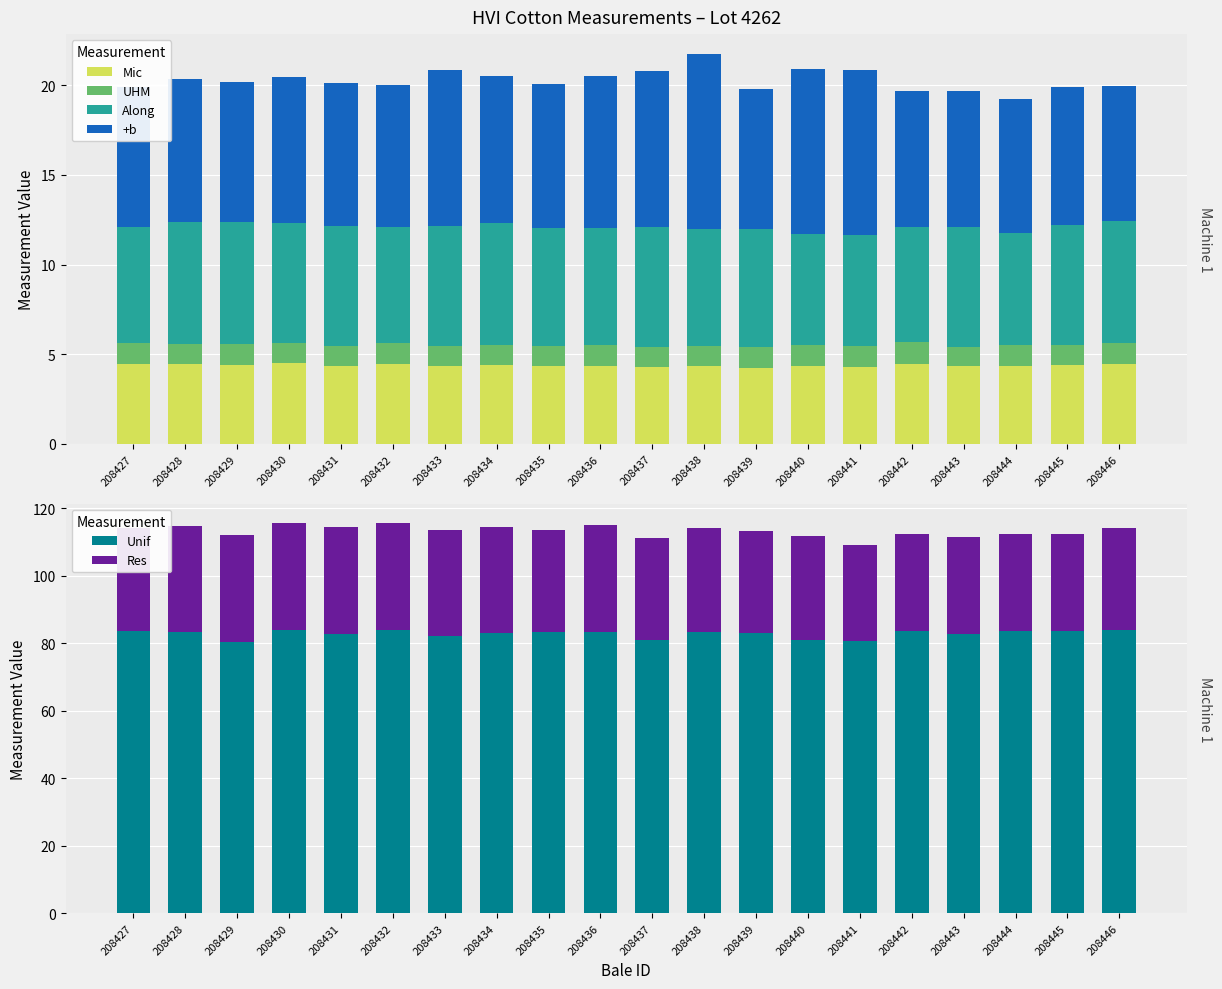

What is the total value across all series at 208441?

129.9